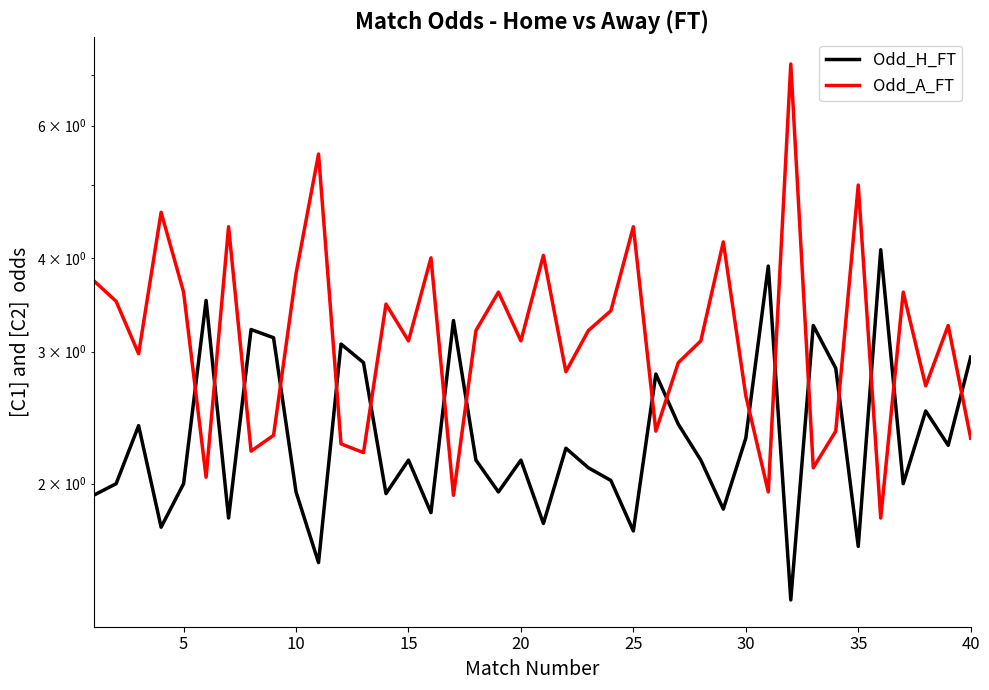

True or false: Odd_H_FT has a value of 3.7 at 17.

False